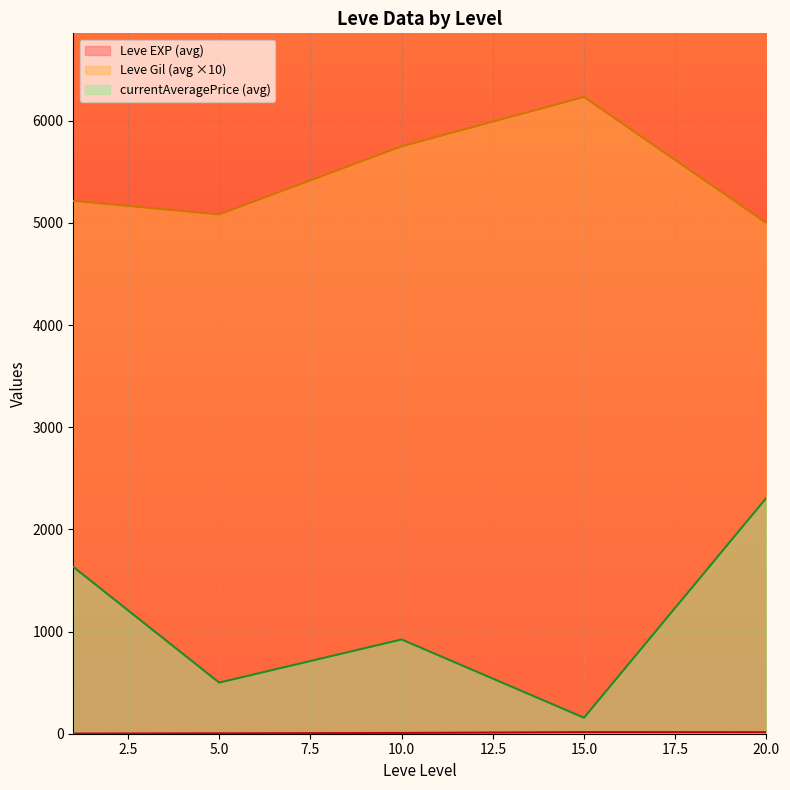

Which series has the largest range (max minus min)?

currentAveragePrice